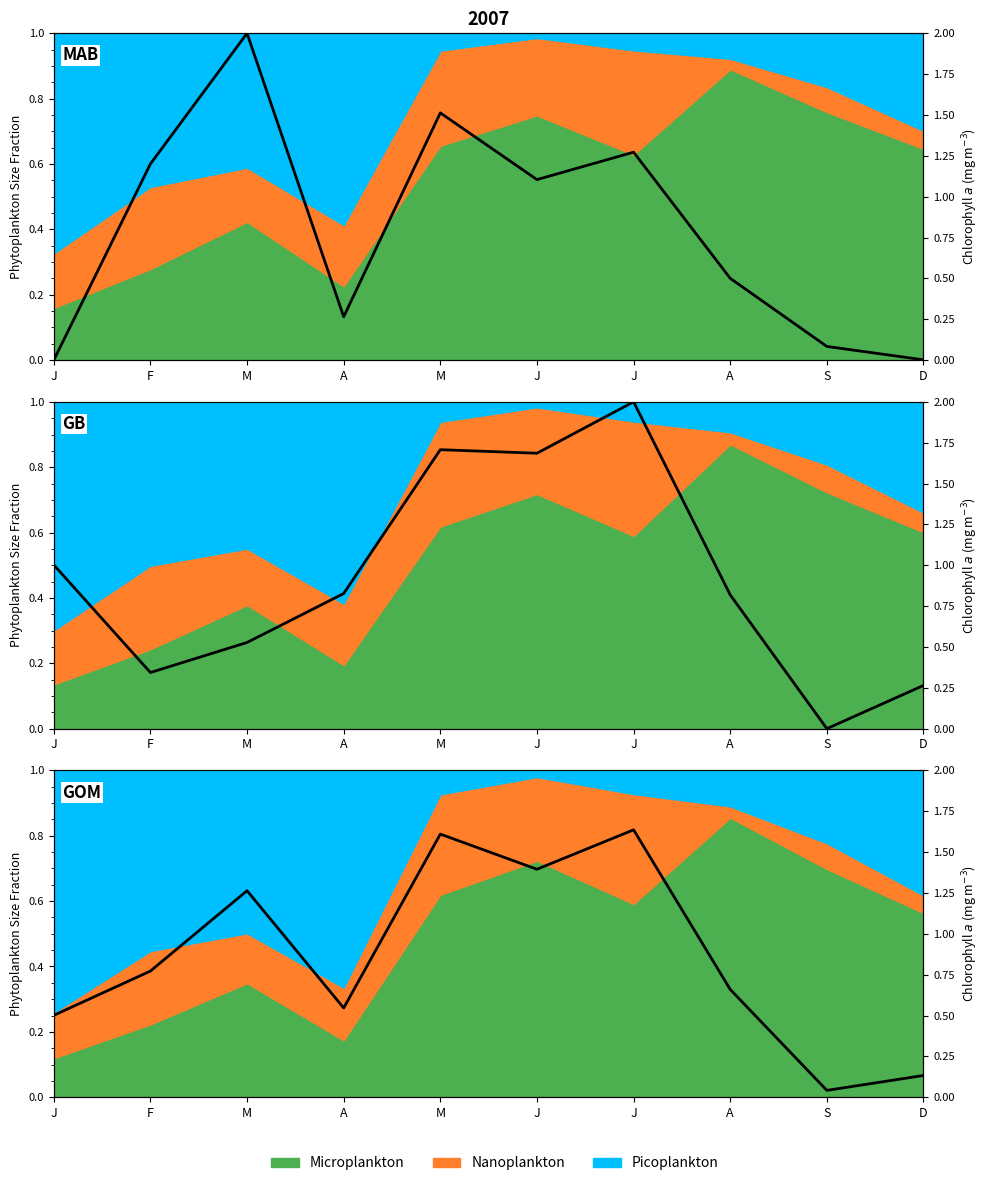

Reading right to left, extract all data points from this chart.

0.1	0.0	0.7	1.6	1.4	1.6	0.5	1.3	0.8	0.5